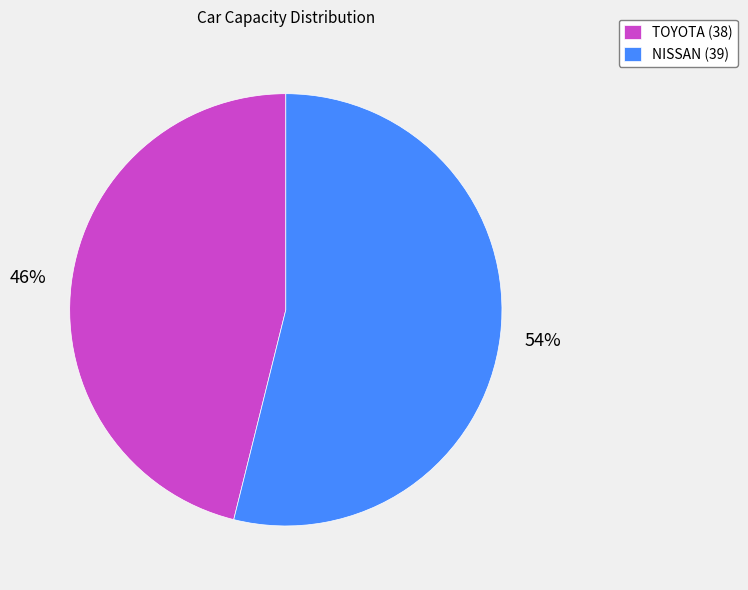

The NISSAN (39) slice represents 54% of the pie. True or false?

True